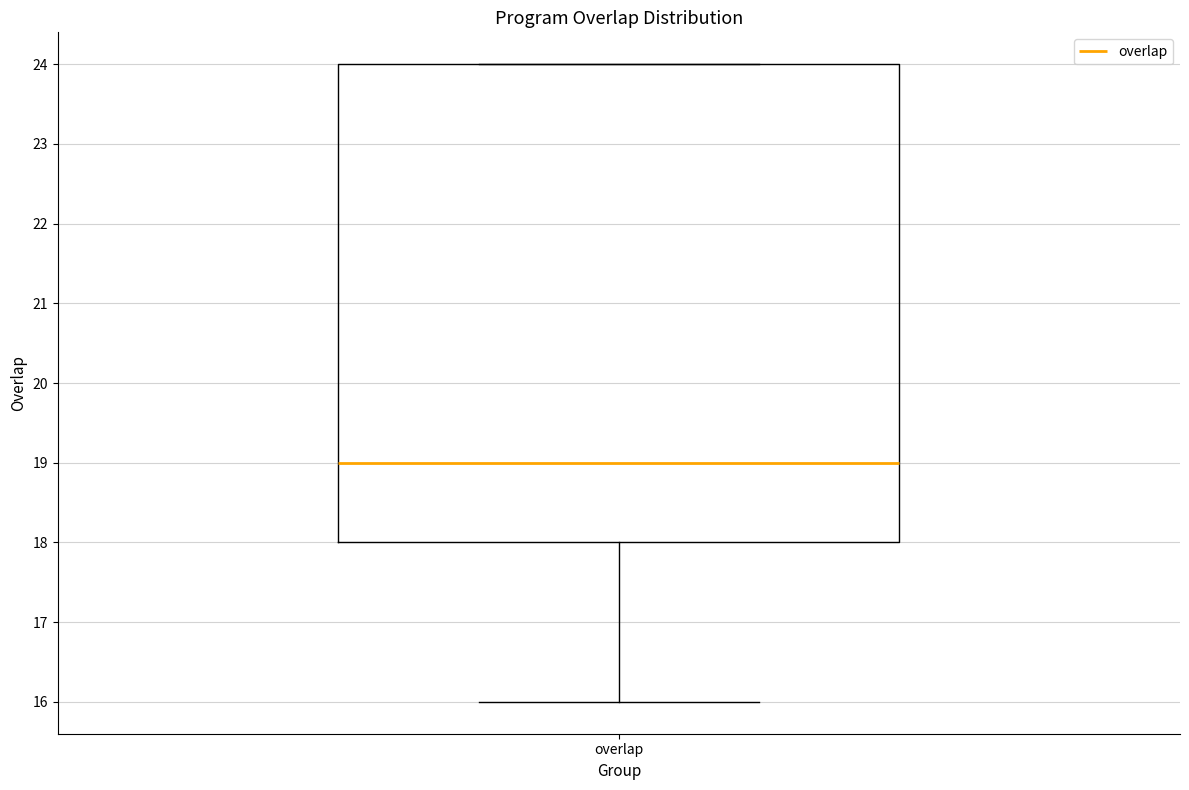

Transcribe this box plot: give where the median line is, the range the box spans, and where the two whiskers end, as read against the y-axis. The values are not printed on the chart, so give them approximately, as read against the axis.

median 19, box 18 to 24, whiskers 16 to 24